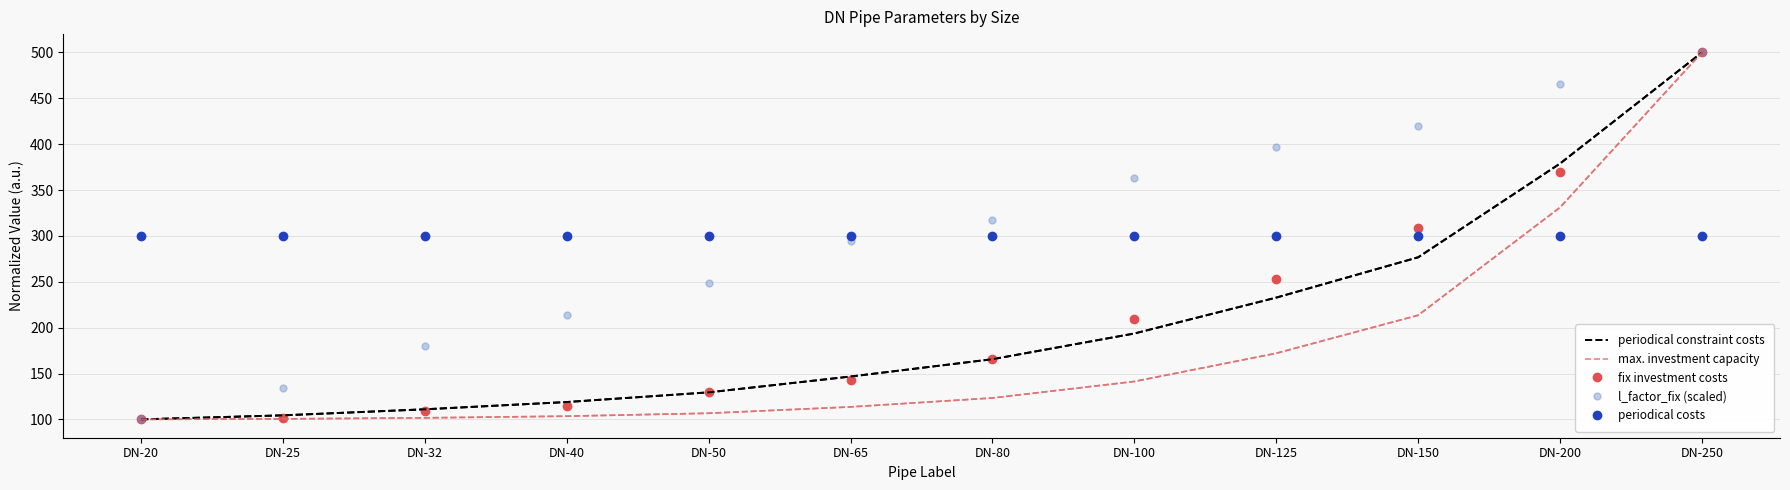

Where do fix investment costs and periodical costs first cross each other?

DN-125 and DN-150